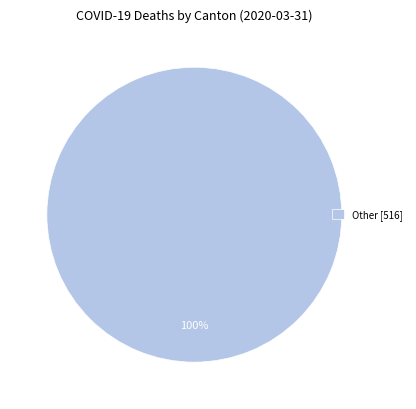

To the nearest percent, what percentage of the pie is Other [516]?

100%